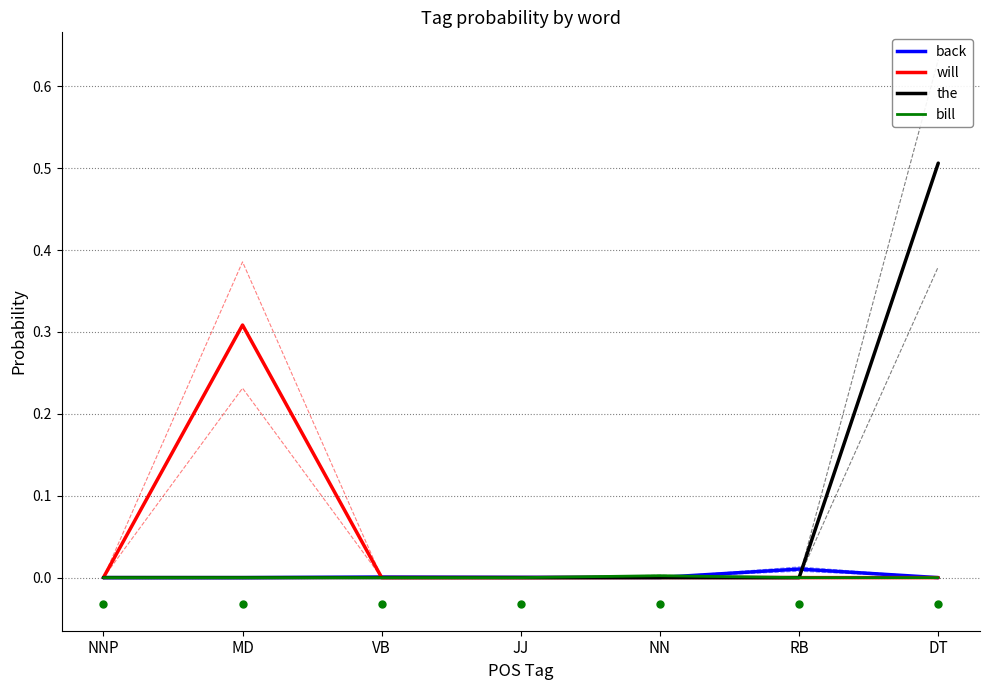

True or false: will has a value of 0.0 at VB.

False